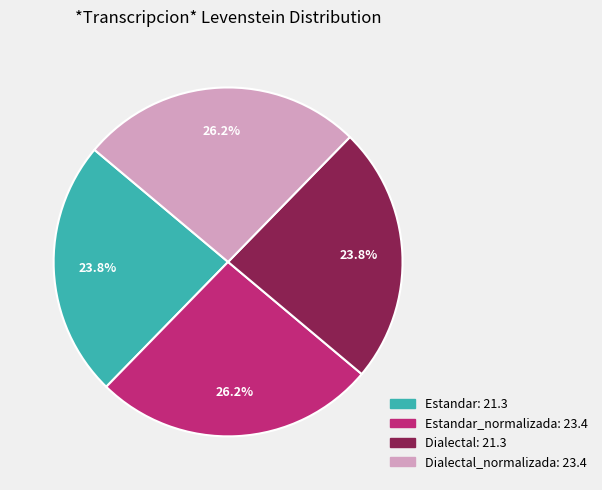

Is there any slice that represents more than half of the pie?

No